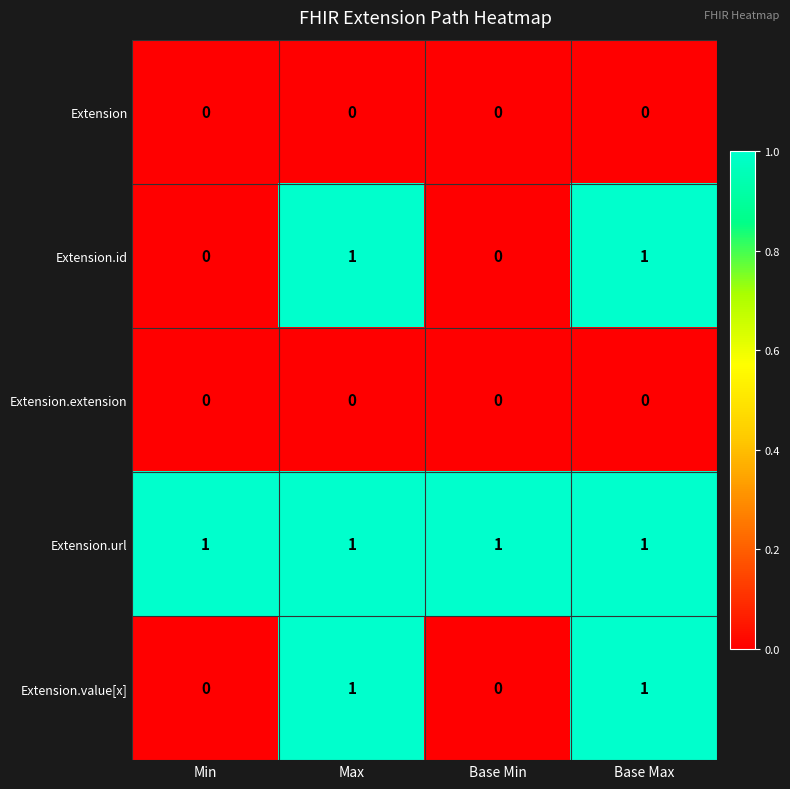

Is the value of Extension.url at Min greater than the value of Extension at Min?

Yes